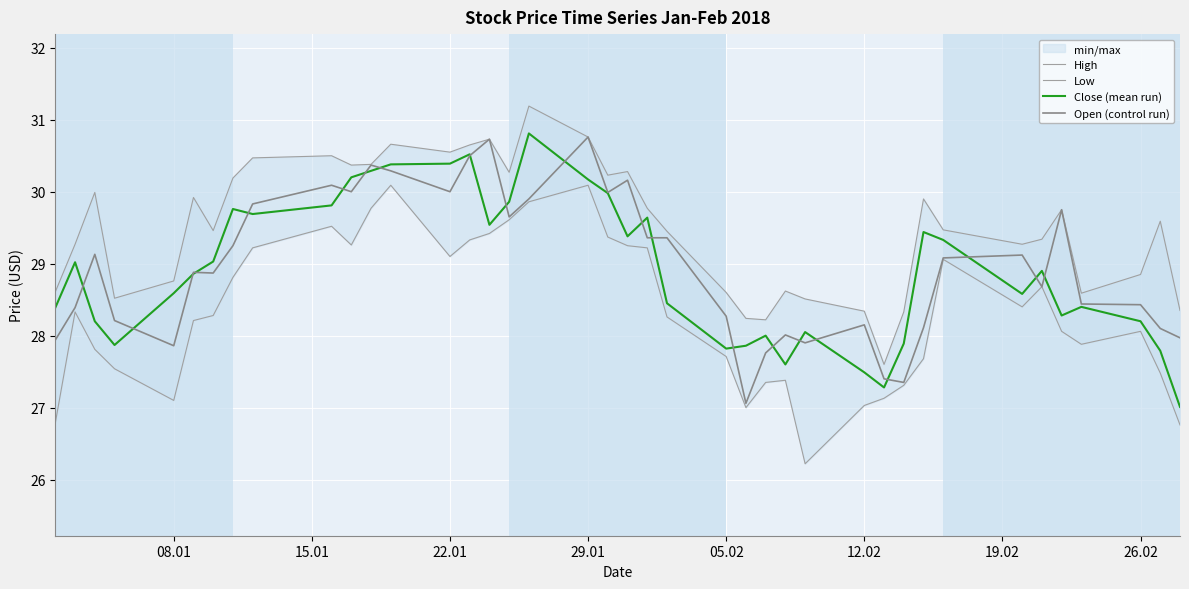

What is the lowest value of the Close (mean run) series?

27.0